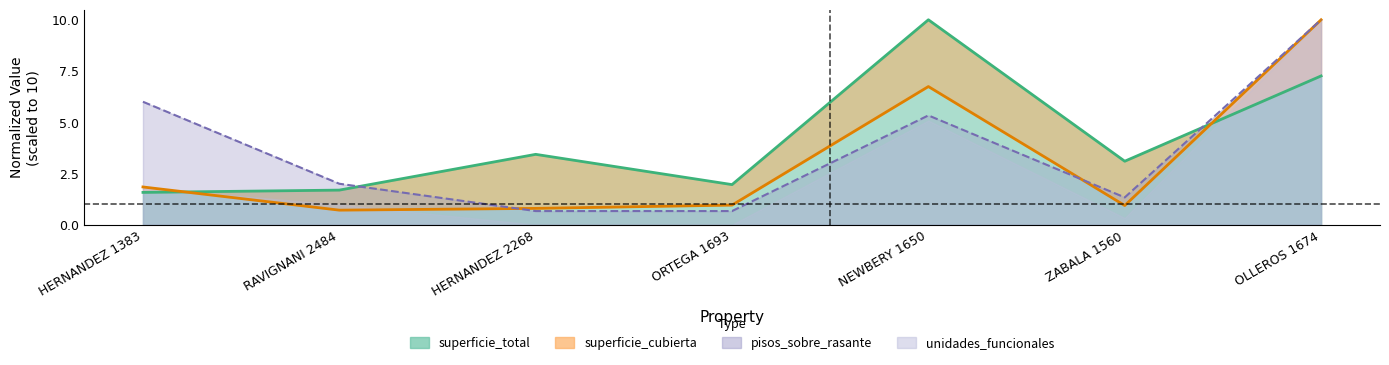

What is the sum of the superficie_total values at NEWBERY 1650 and ZABALA 1560?

13.1